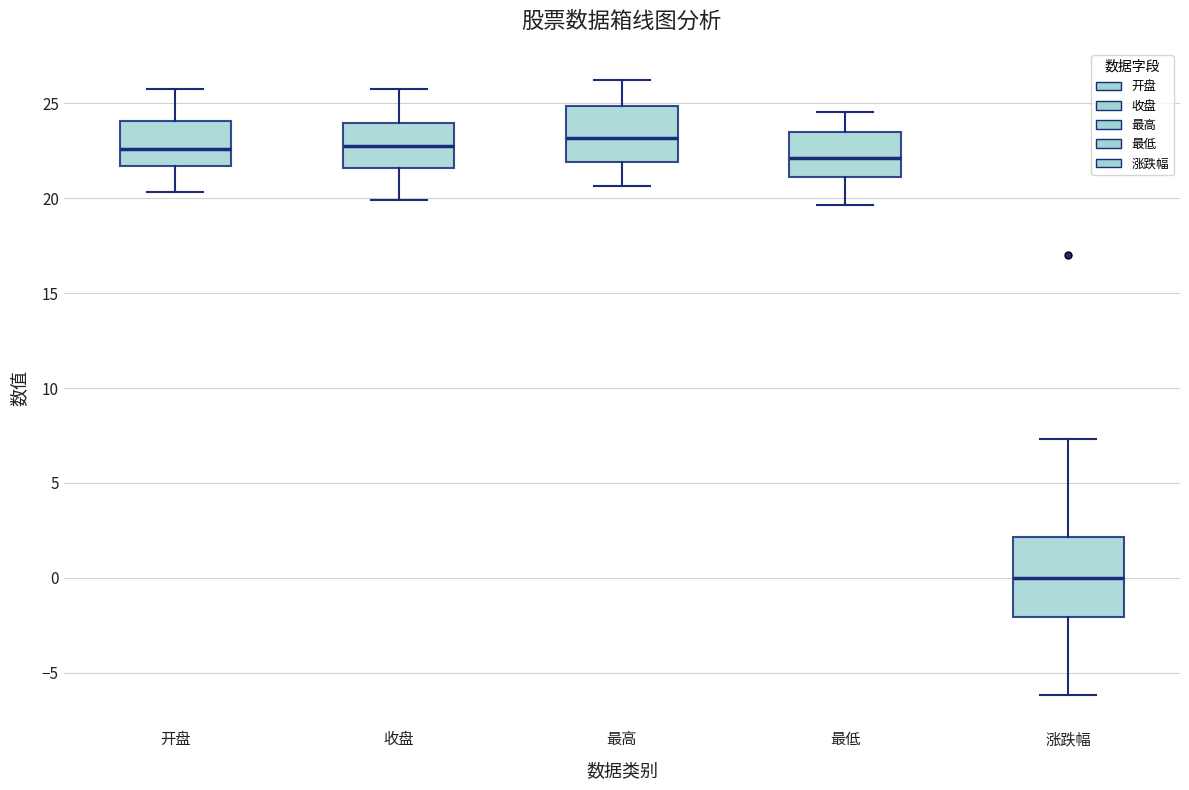

Which box's median line is the lowest?

涨跌幅